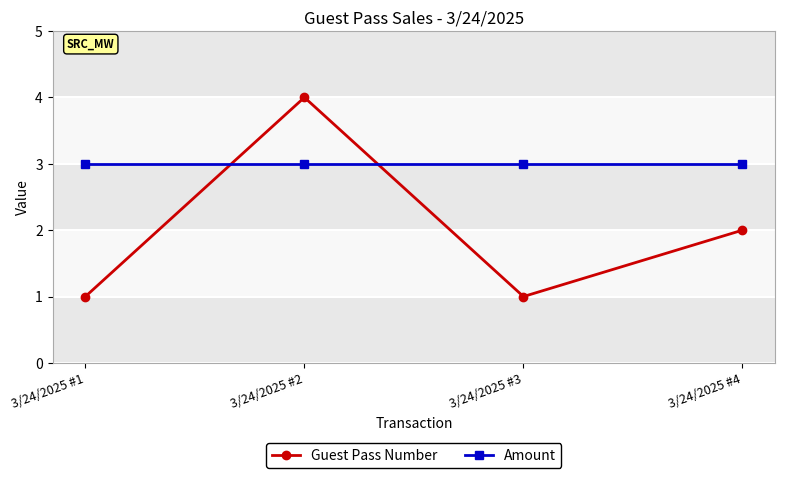

How many categories are shown in the chart?

4